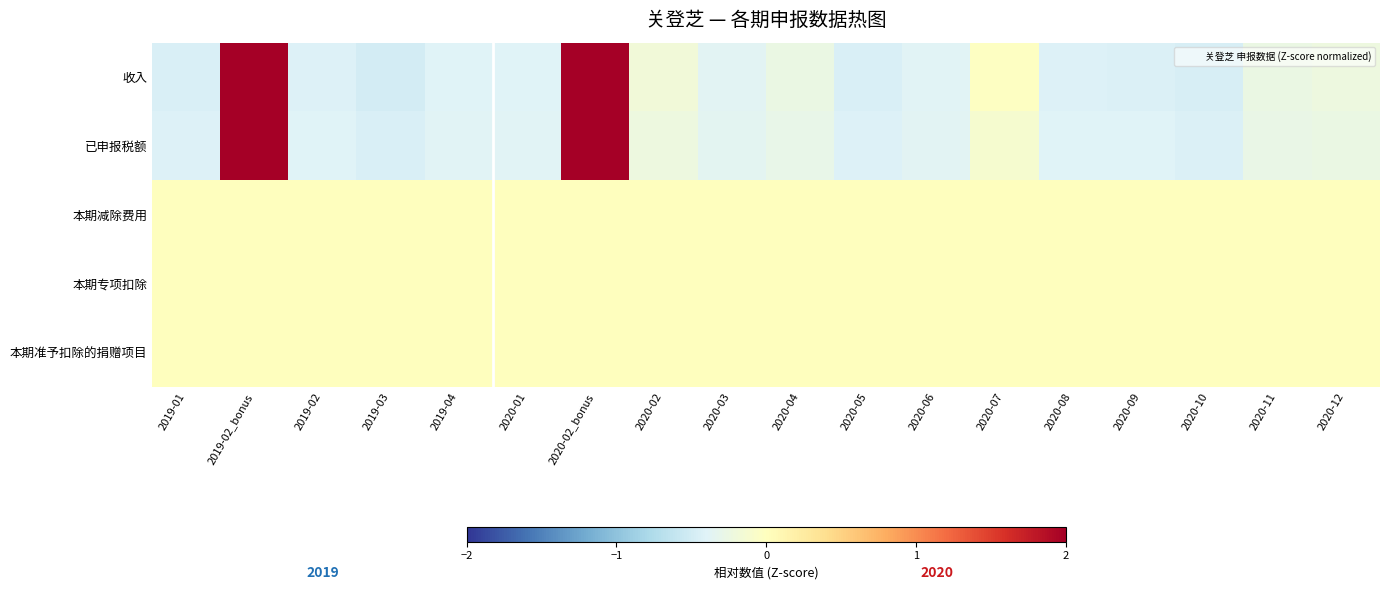

How many values in the 收入 series exceed 0?

2